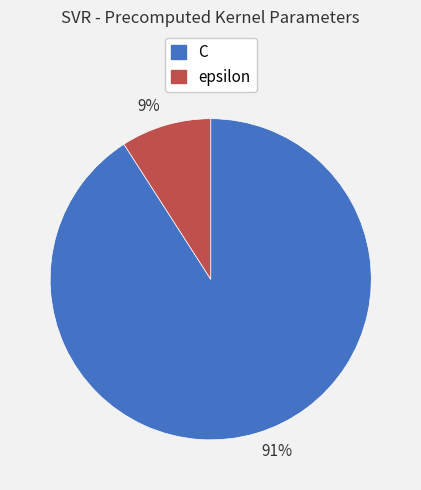

Is there any slice that represents more than half of the pie?

Yes